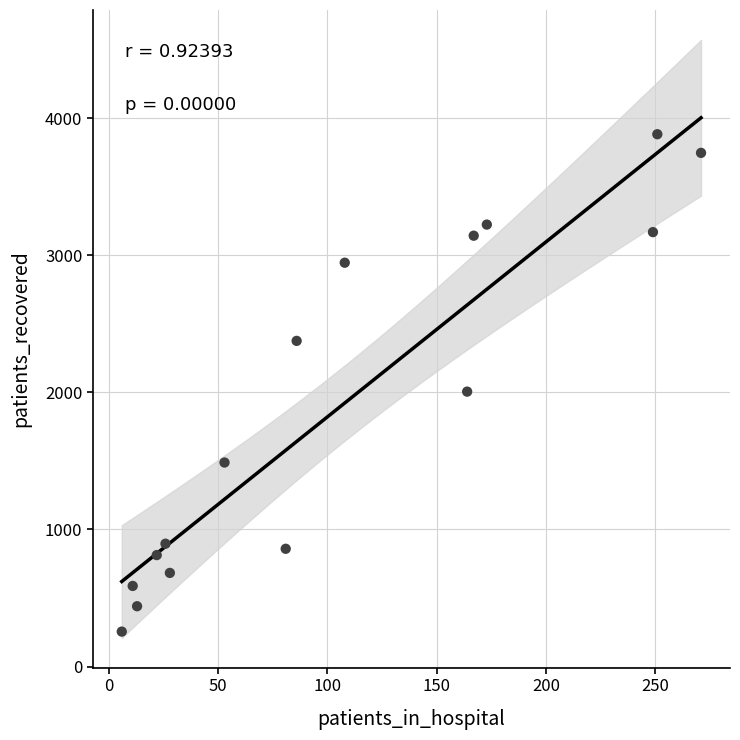

What Y value in the scatter plot is closest to 2068?

2005